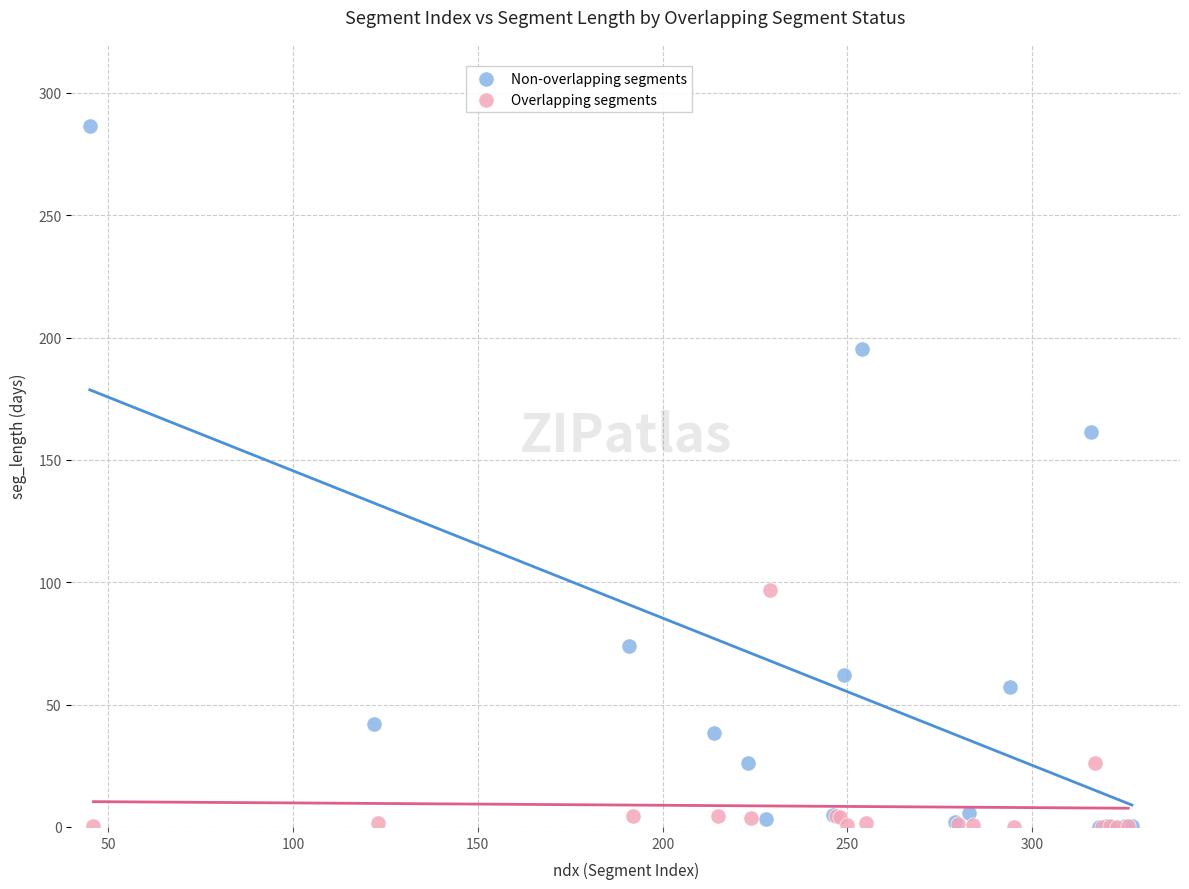

Which series reaches the maximum Y coordinate?

Non-overlapping segments